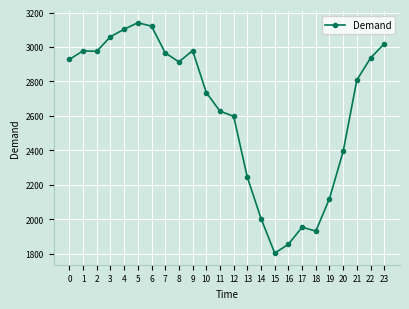

What is the value of the 2nd point from the left?

2978